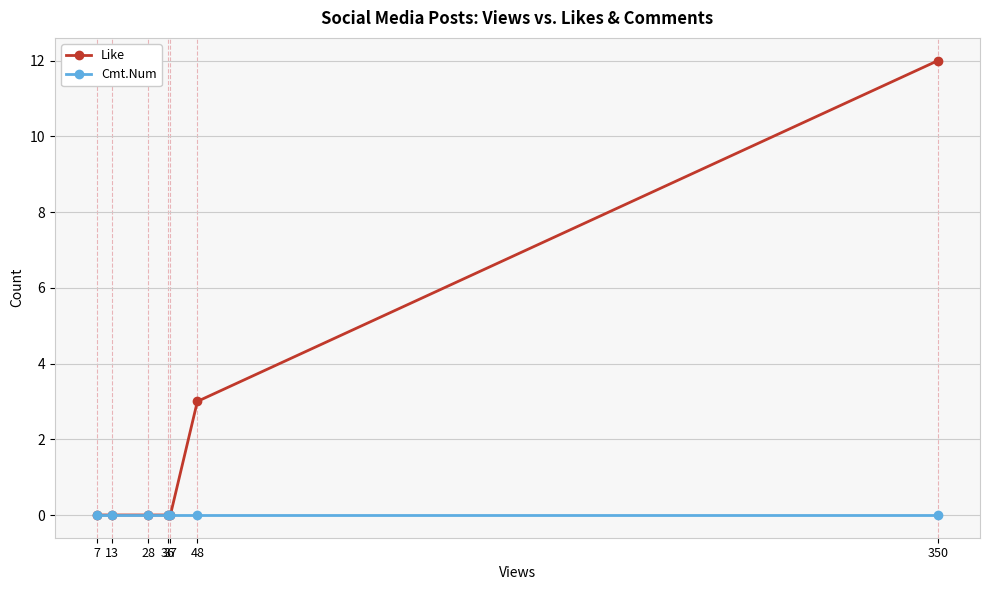

Which label corresponds to the largest value in the chart?

350